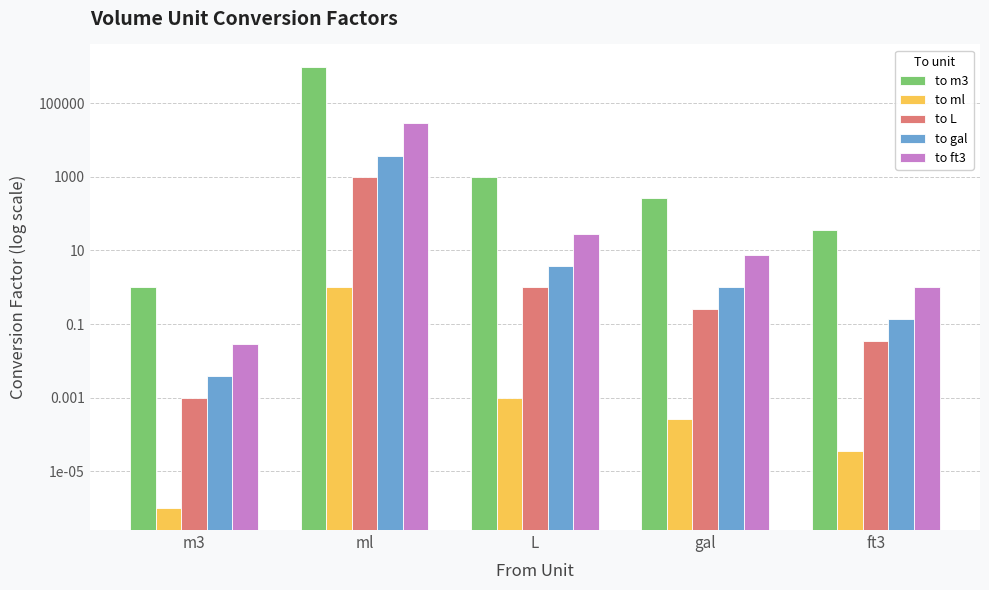

At which category is the sum across all series the highest?

ml